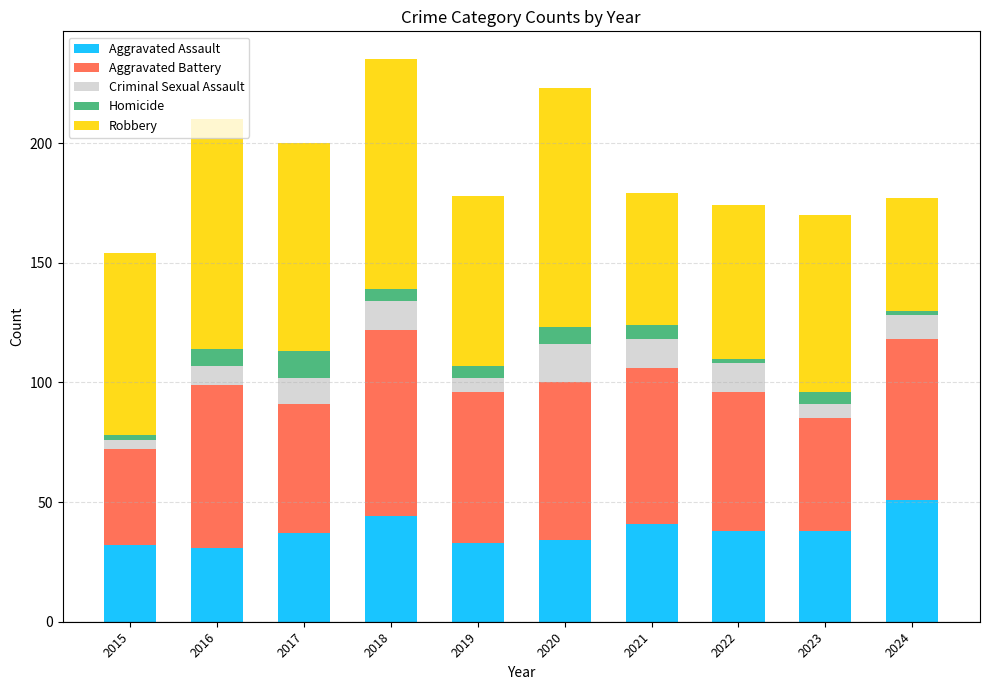

What is the total value across all series at 2017?

200